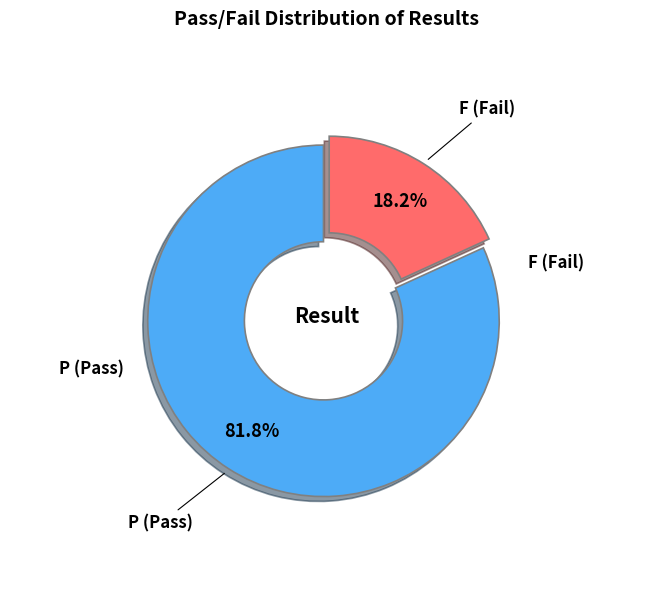

Does any single category account for the majority?

Yes